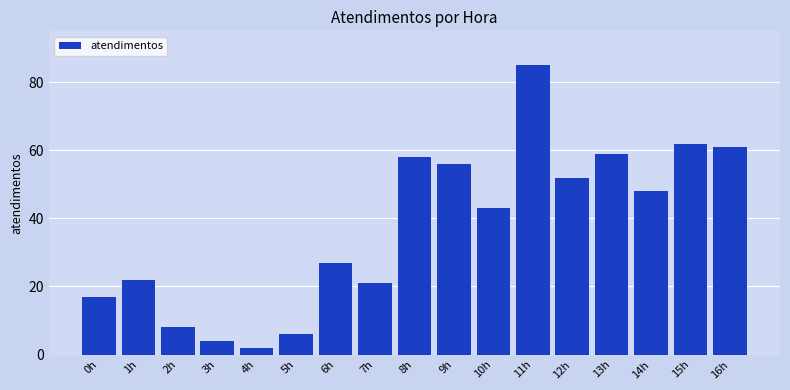

At which category does the chart reach its minimum across all series?

4h